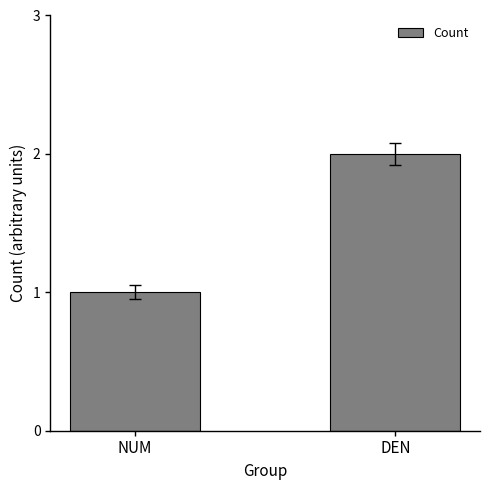

Where is the data nearest to the value 1?

NUM